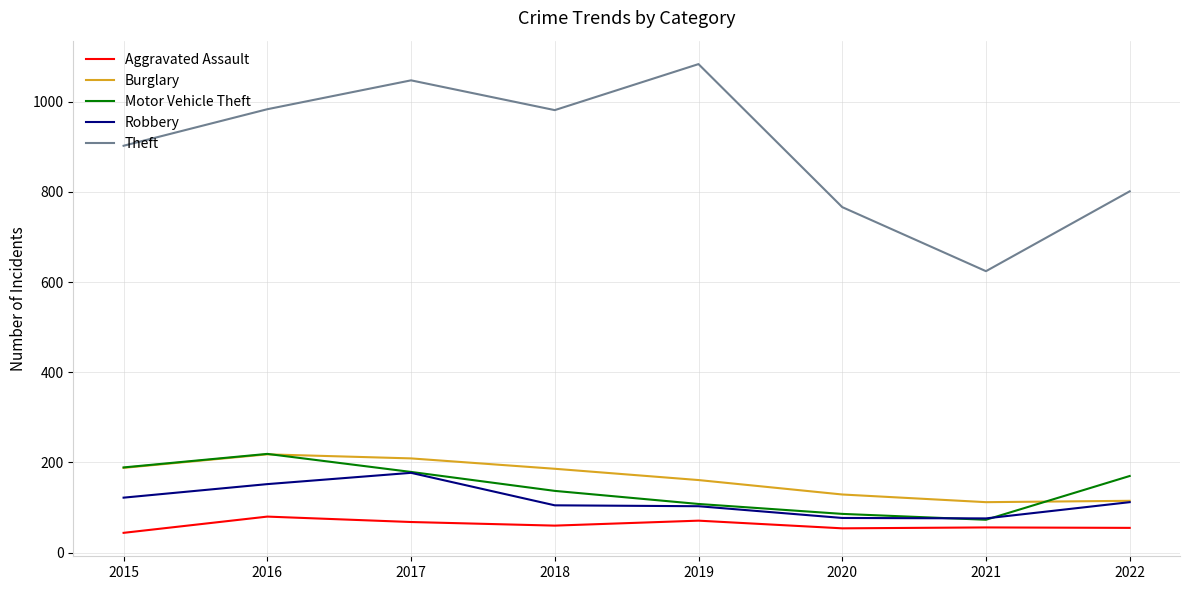

True or false: Theft and Aggravated Assault intersect in this chart.

False